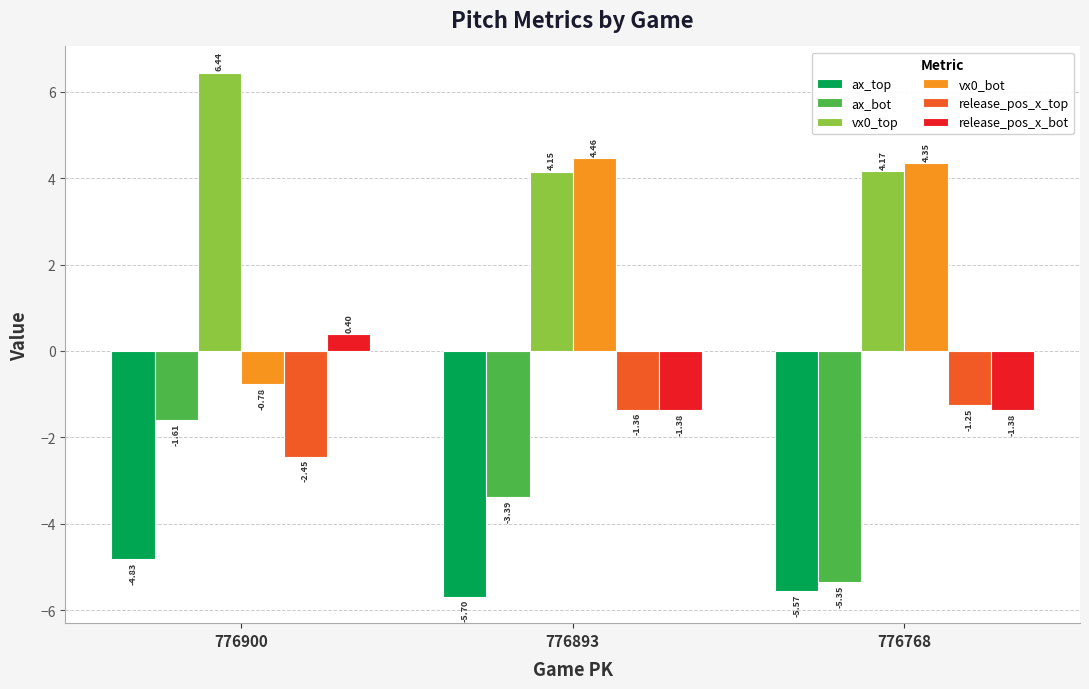

What is the total value across all series at 776900?

-2.8